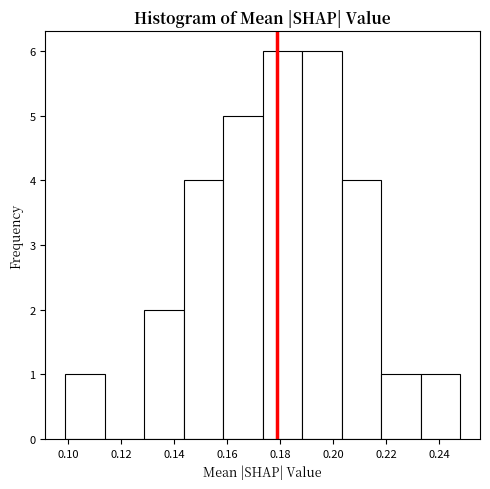

How tall is the bar that spans 0.144 to 0.158 on the x-axis? Neither the bar edges nor the heights are printed on the chart, so give them approximately, as read against the axes.

4